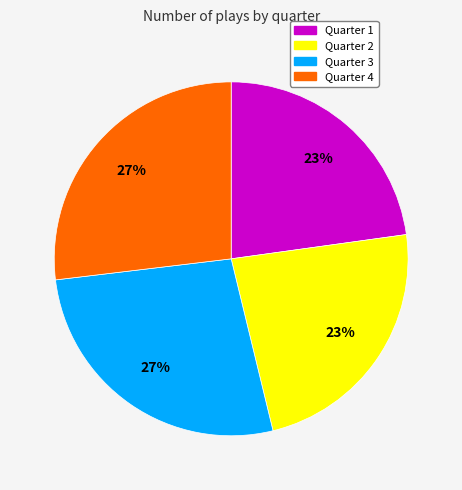

Which has a higher value, Quarter 4 or Quarter 2?

Quarter 4